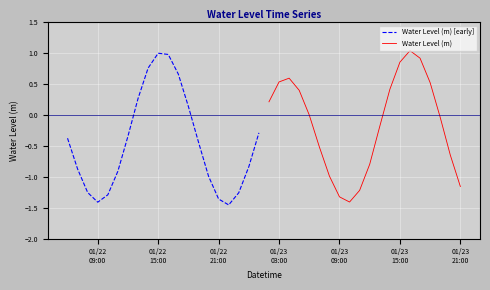

What is the difference between the maximum and minimum values in the Water Level (m) [early] series?

2.5